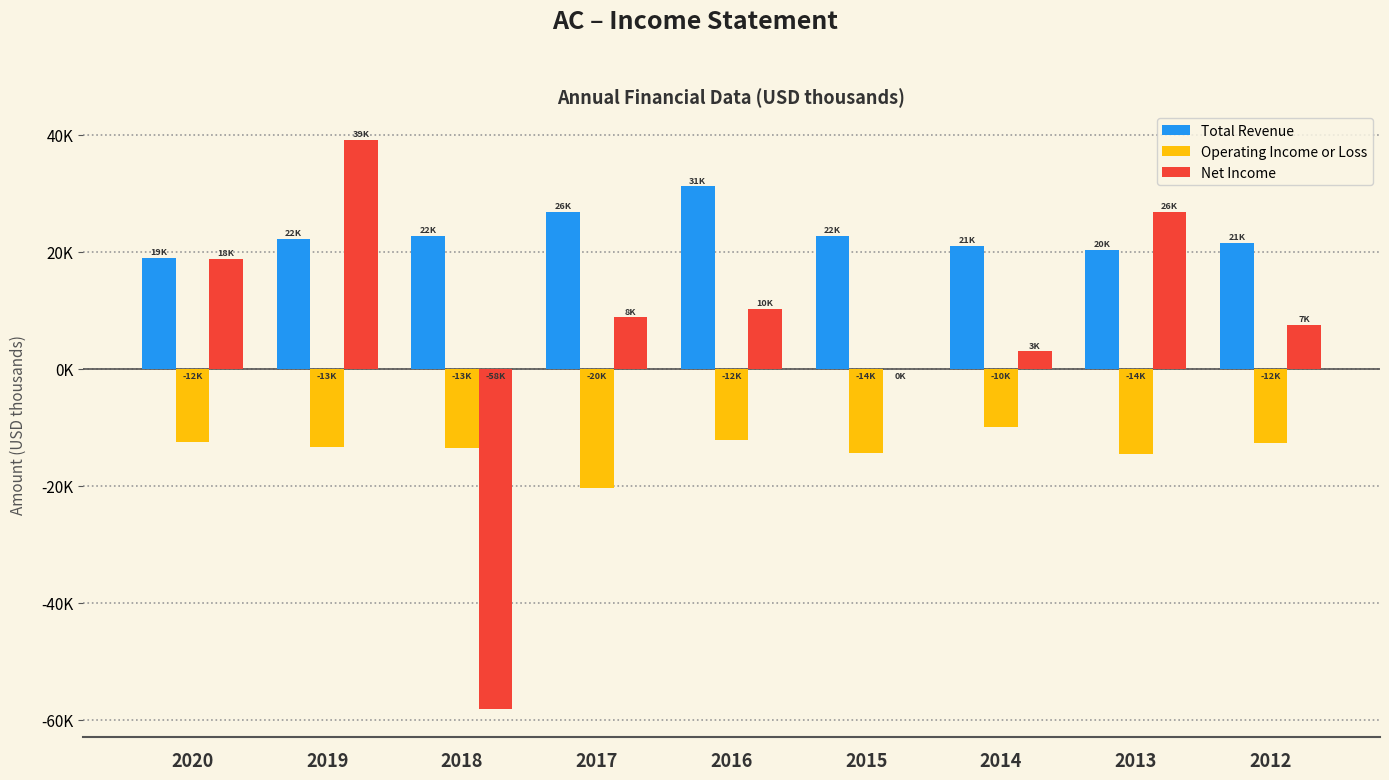

Which series has the largest range (max minus min)?

Net Income